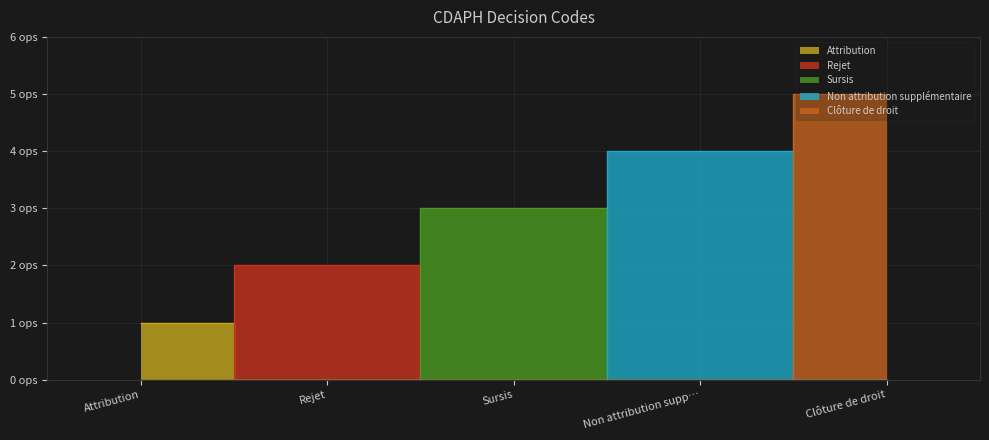

What is the label of the 2nd point from the right?

Non attribution supplémentaire